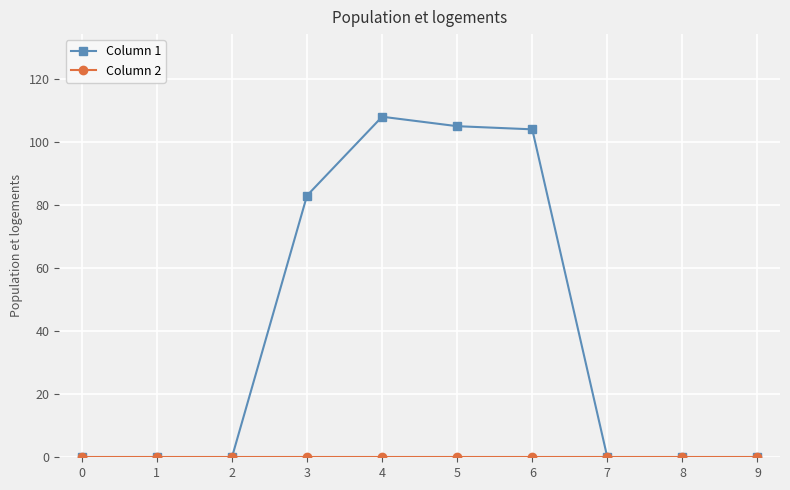

Is it true that Column 1 equals 108 at 4?

True